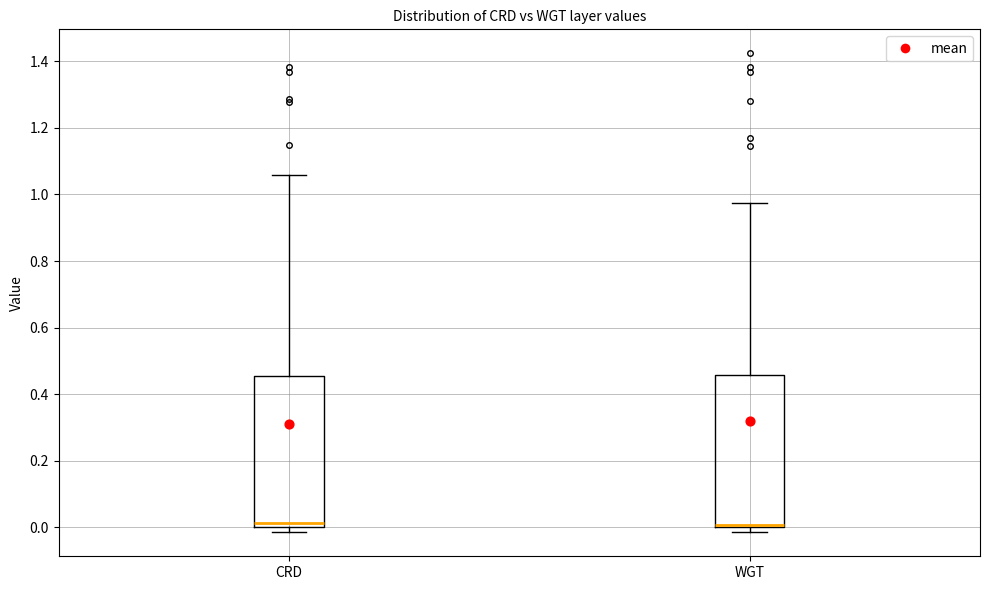

Reading left to right, read every box against the y-axis: the position of its median line, the range the box covers, and the ends of its whiskers. The values are not printed on the chart, so give them approximately, as read against the axis.

CRD: median 0.02, box 0.00 to 0.46, whiskers -0.02 to 1.06
WGT: median 0.00 (drawn on the box's lower edge), box 0.00 to 0.46, whiskers -0.02 to 0.98